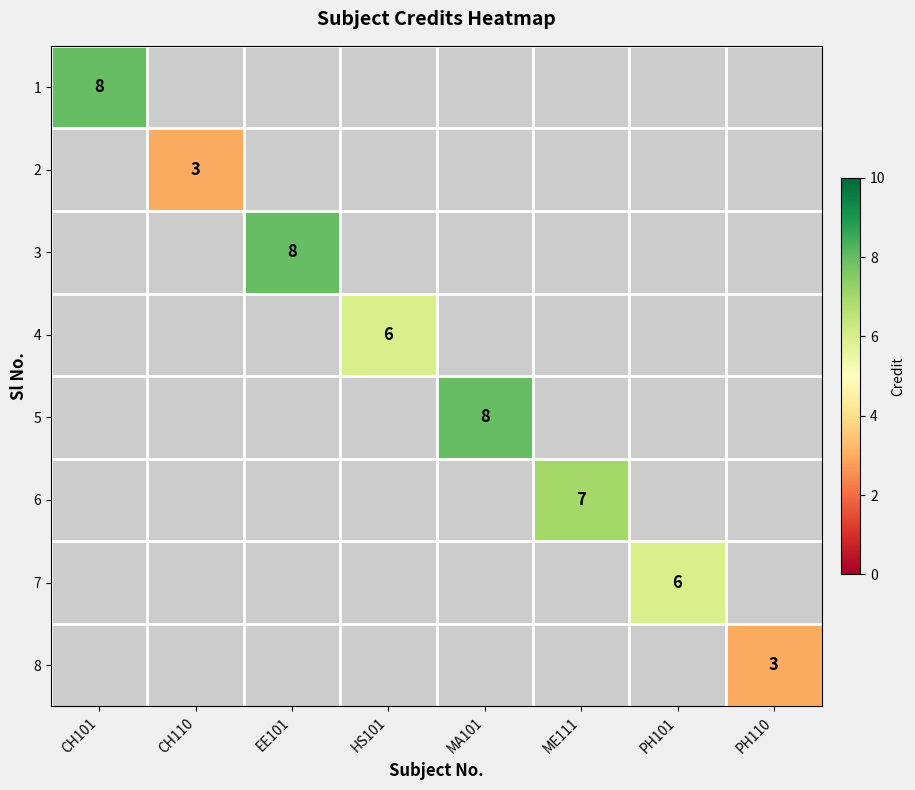

At which label does 1 reach its minimum?

CH101